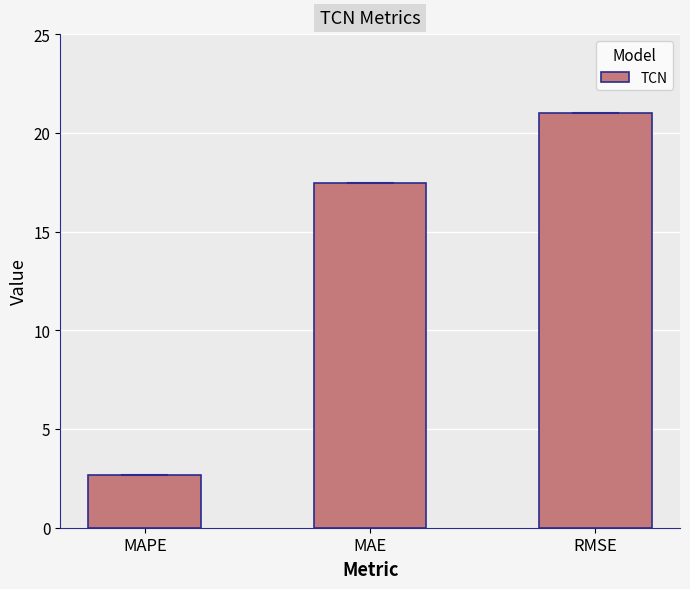

Is it true that the value at MAPE is 2.6?

True